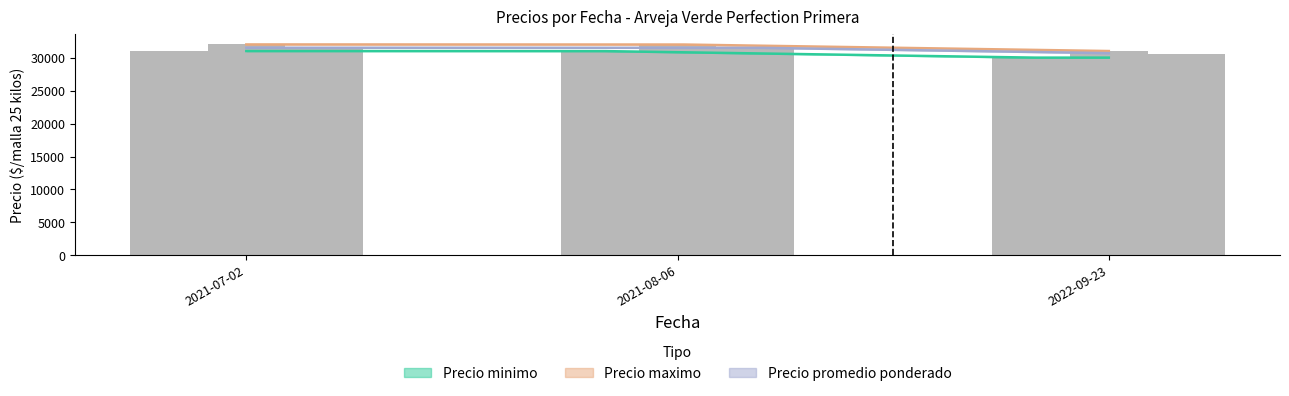

Which series has the largest total across all categories?

Precio maximo